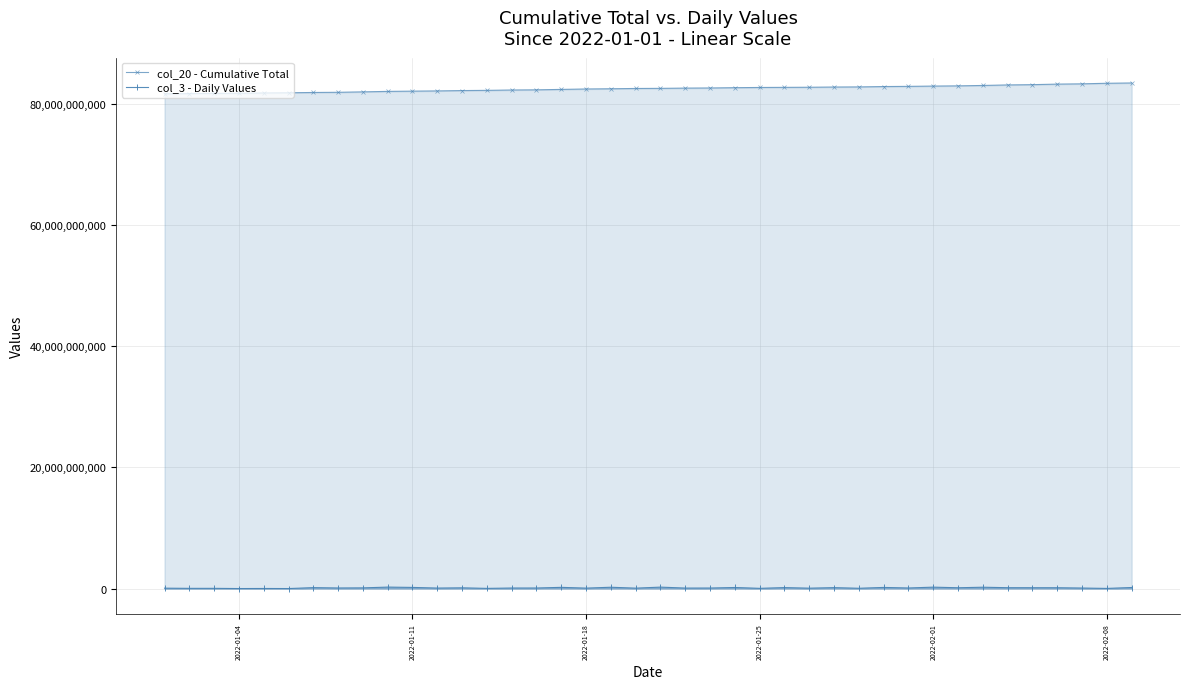

True or false: col_20 - Cumulative Total and col_3 - Daily Values intersect in this chart.

False